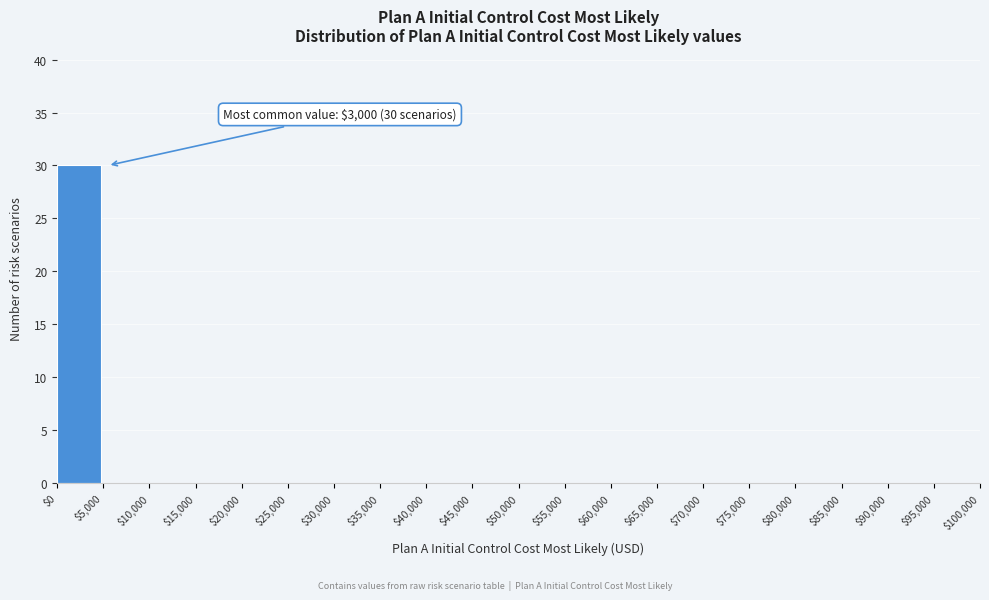

Which range on the x-axis has the tallest bar?

$0 to $5,000